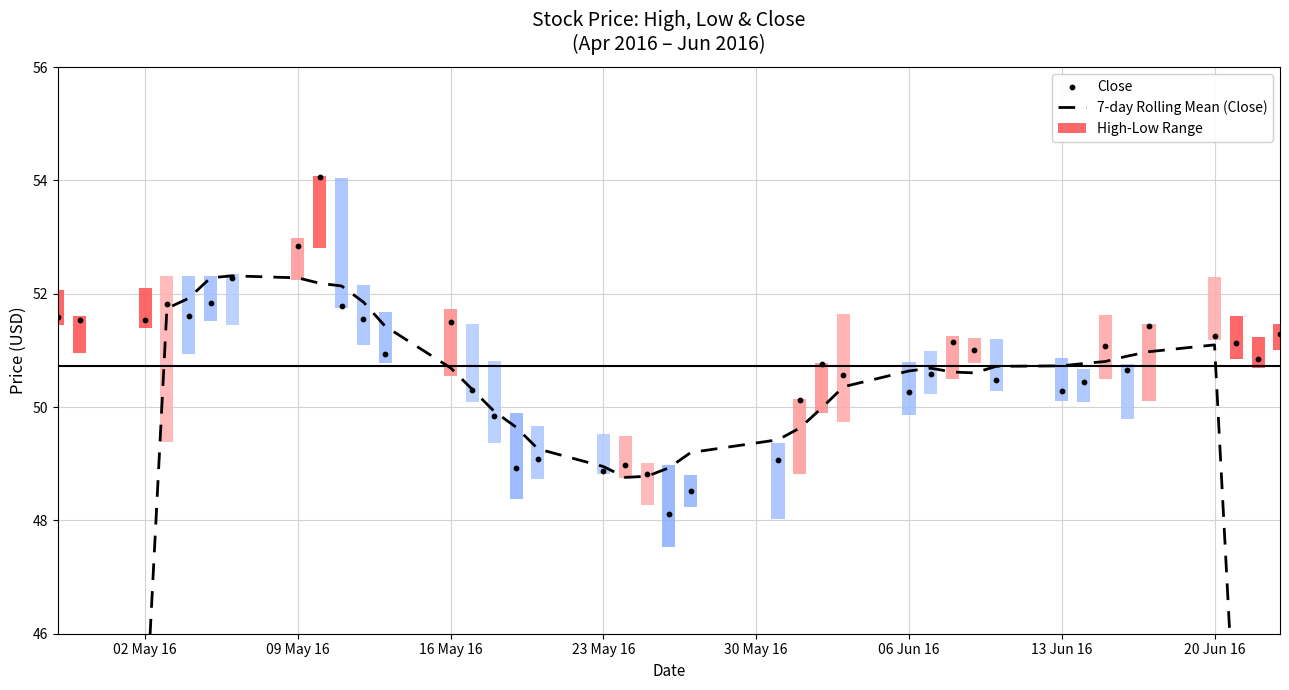

Which series has the largest total across all categories?

Close